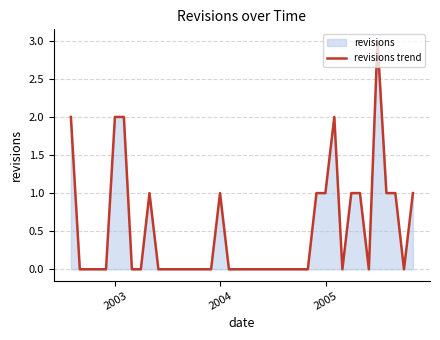

What is the sum of all values?

20